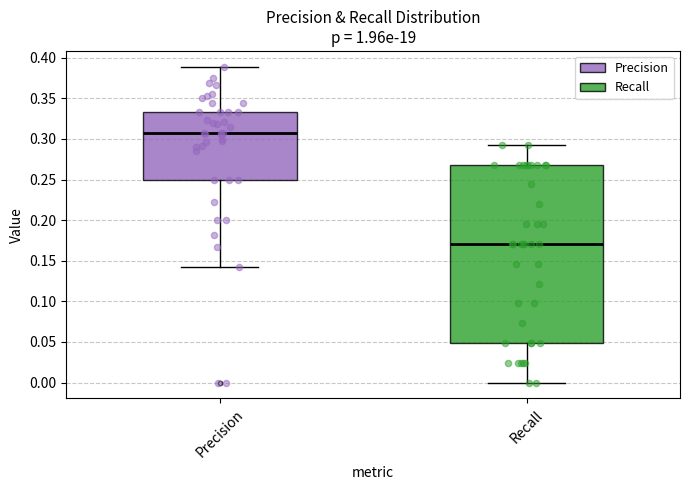

Reading left to right, read every box against the y-axis: the position of its median line, the range the box covers, and the ends of its whiskers. The values are not printed on the chart, so give them approximately, as read against the axis.

Precision: median 0.310, box 0.250 to 0.335, whiskers 0.145 to 0.390
Recall: median 0.170, box 0.050 to 0.270, whiskers 0.000 to 0.295